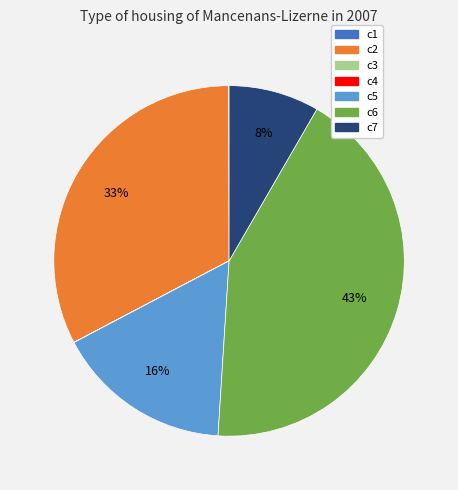

To the nearest percent, what is the difference between the largest and smallest slice percentages?

43%